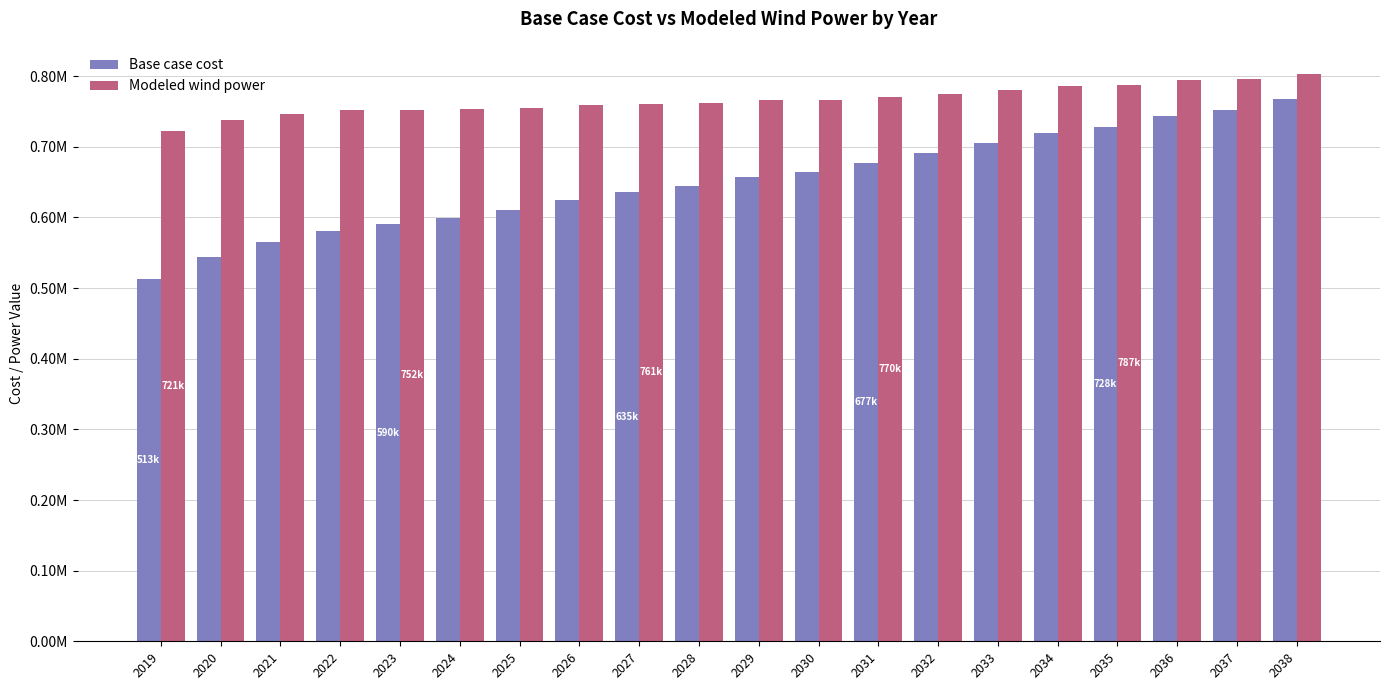

Reading left to right, extract all data points from this chart.

Base case cost: 513117.6	543843.2	565351.1	580713.9	590880.0	599789.9	610527.8	624333.8	635387.8	644596.3	656874.3	664548.1	677162.9	690982.5	705152.6	718979.2	728196.8	743559.6	751614.4	766984.9
Modeled wind power: 721944.0	737884.8	747089.4	751854.7	752739.1	752907.7	754668.8	758873.0	761240.9	762289.6	765772.7	765943.3	770027.6	775058.2	780564.0	785847.7	787799.5	794468.3	795872.5	802772.9